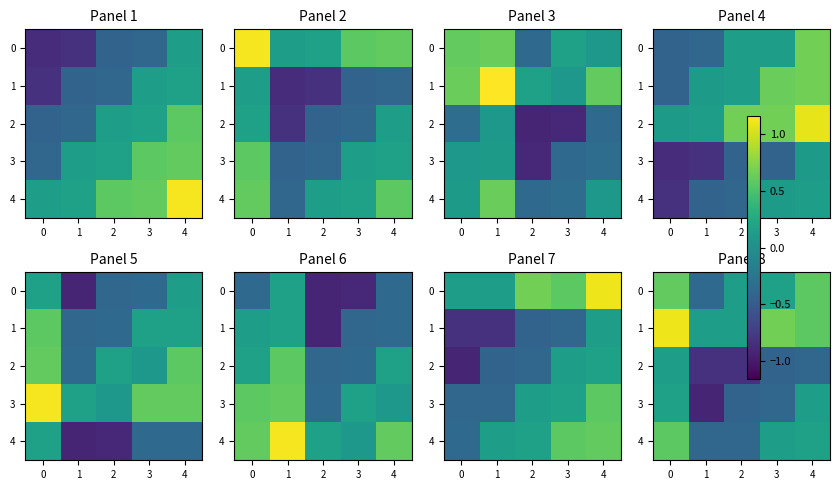

What is the lowest value of the 0 series?

-0.4